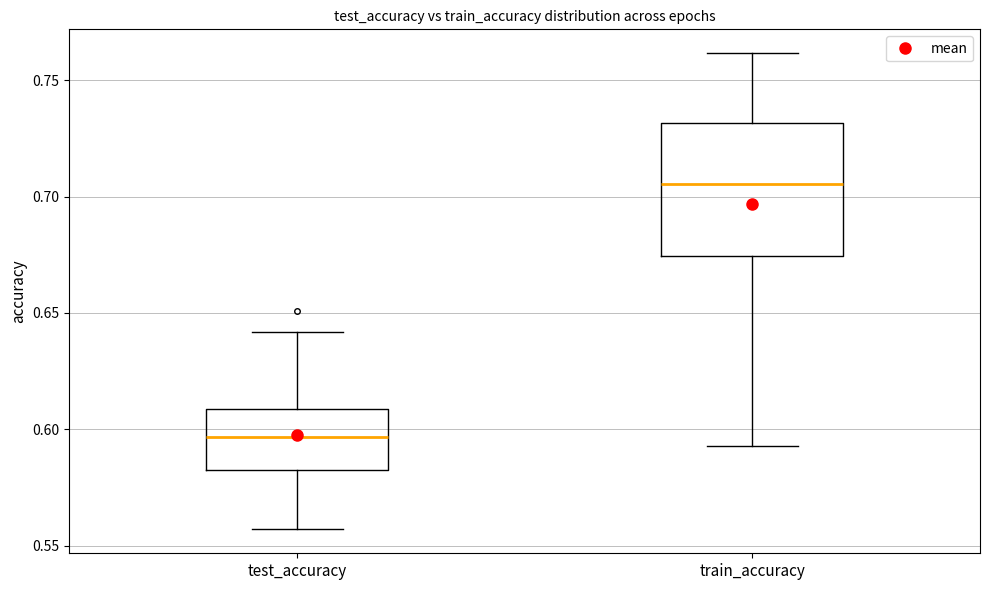

Reading left to right, transcribe this box plot: for each box, give where its median line is, the range the box spans, and where its two whiskers end, as read against the y-axis. The values are not printed on the chart, so give them approximately, as read against the axis.

test_accuracy: median 0.595, box 0.580 to 0.610, whiskers 0.555 to 0.640
train_accuracy: median 0.705, box 0.675 to 0.730, whiskers 0.595 to 0.760